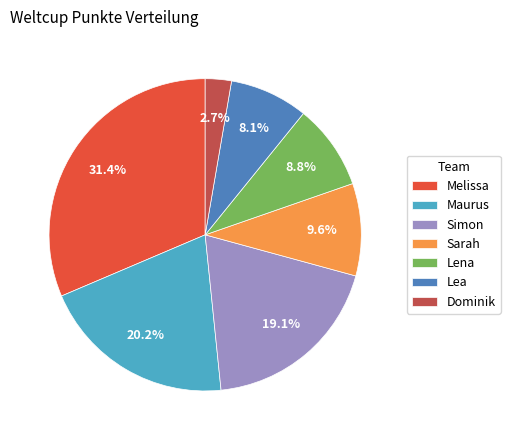

Is Maurus the majority of the pie?

No